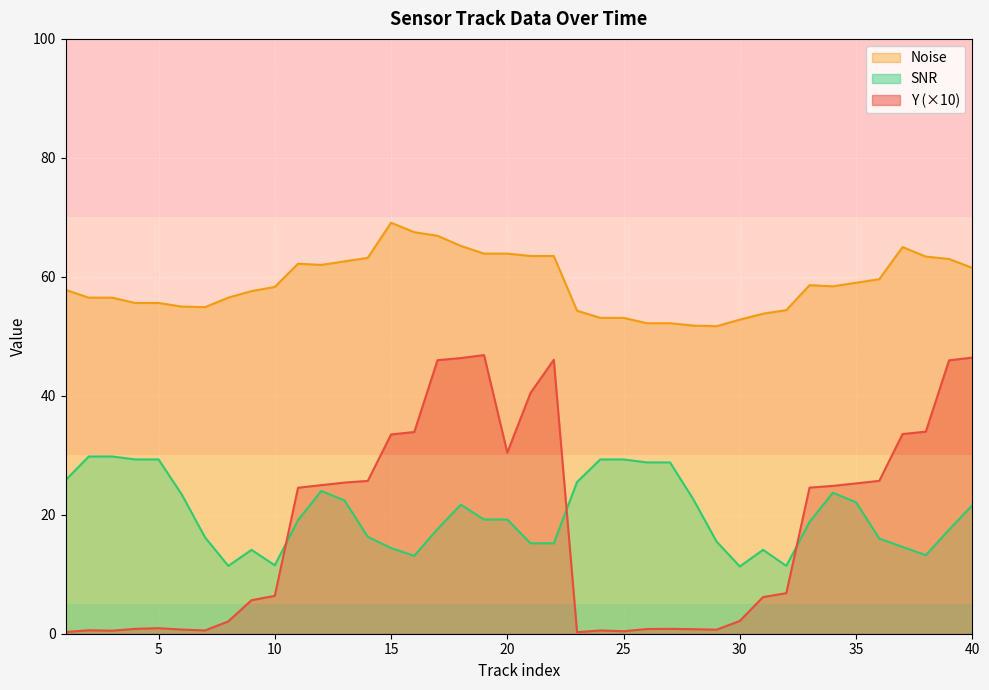

Which series has the largest total across all categories?

Noise